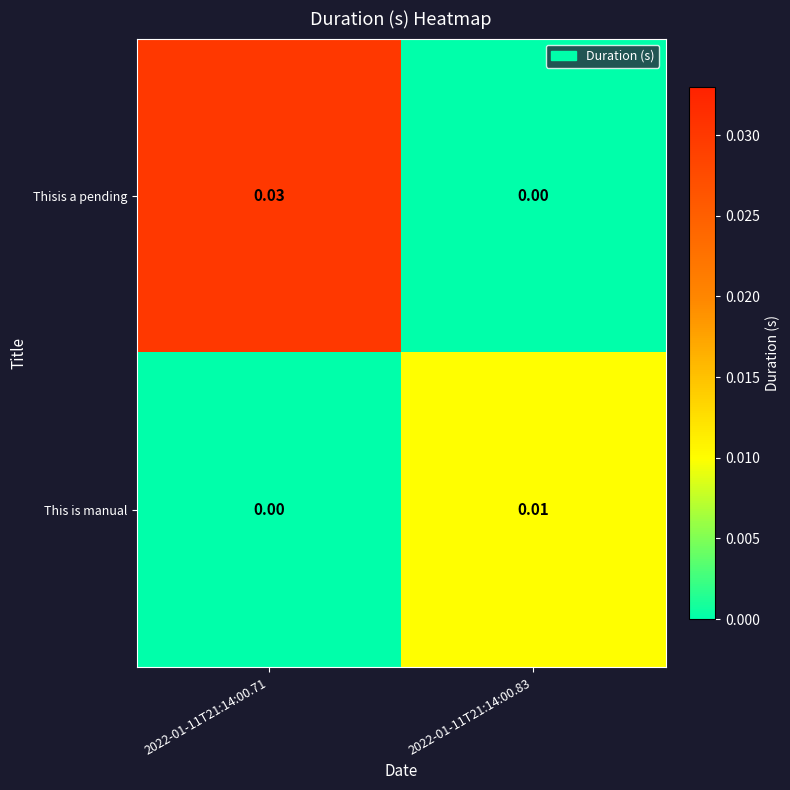

Between 2022-01-11T21:14:00.71 and 2022-01-11T21:14:00.83, which series saw the biggest shift?

Thisis a pending